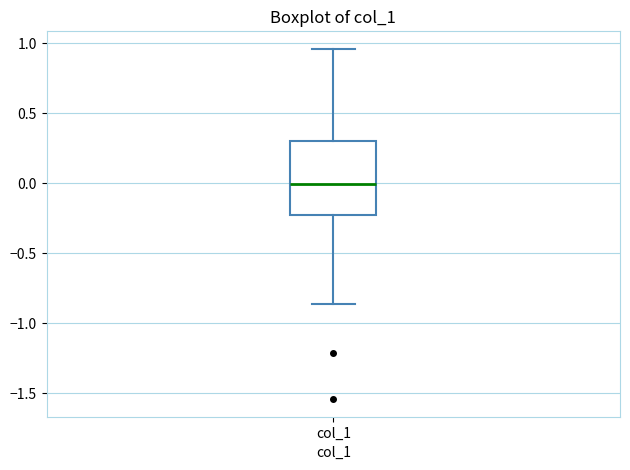

Transcribe this box plot: give where the median line is, the range the box spans, and where the two whiskers end, as read against the y-axis. The values are not printed on the chart, so give them approximately, as read against the axis.

median 0.00, box -0.20 to 0.30, whiskers -0.85 to 0.95